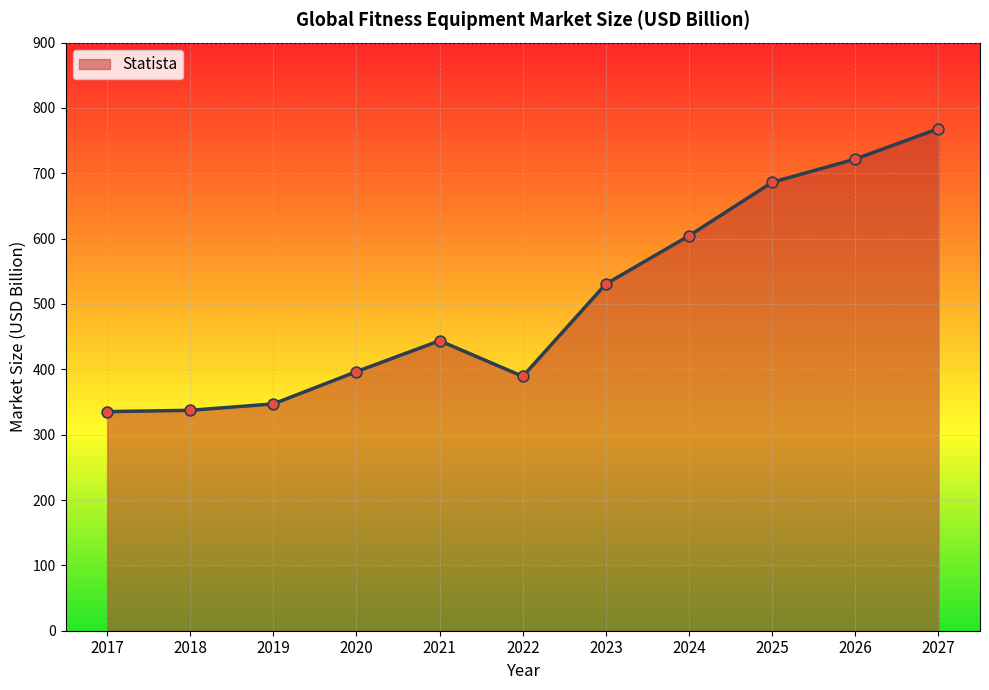

What is the ratio of the value at 2021 to the value at 2024?

0.7